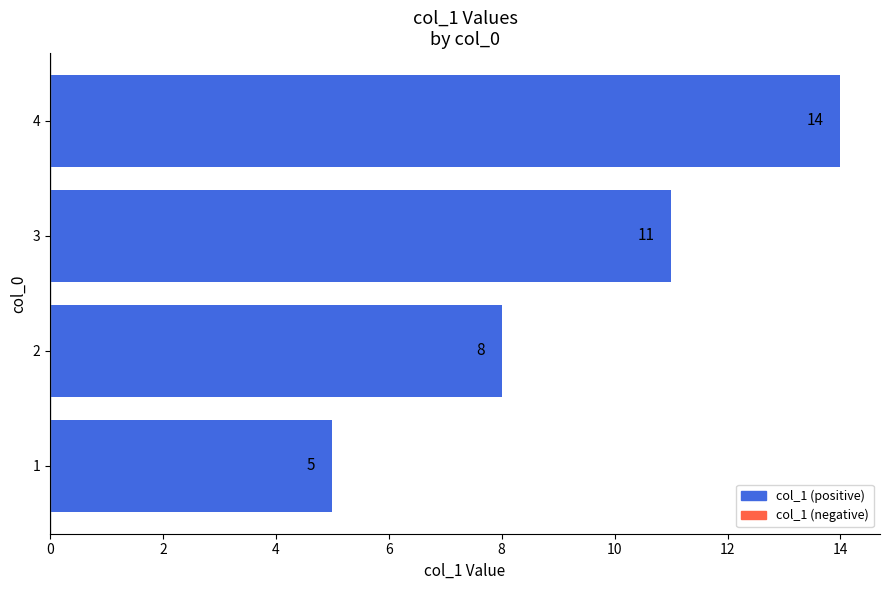

How many values are between 8 and 14?

3